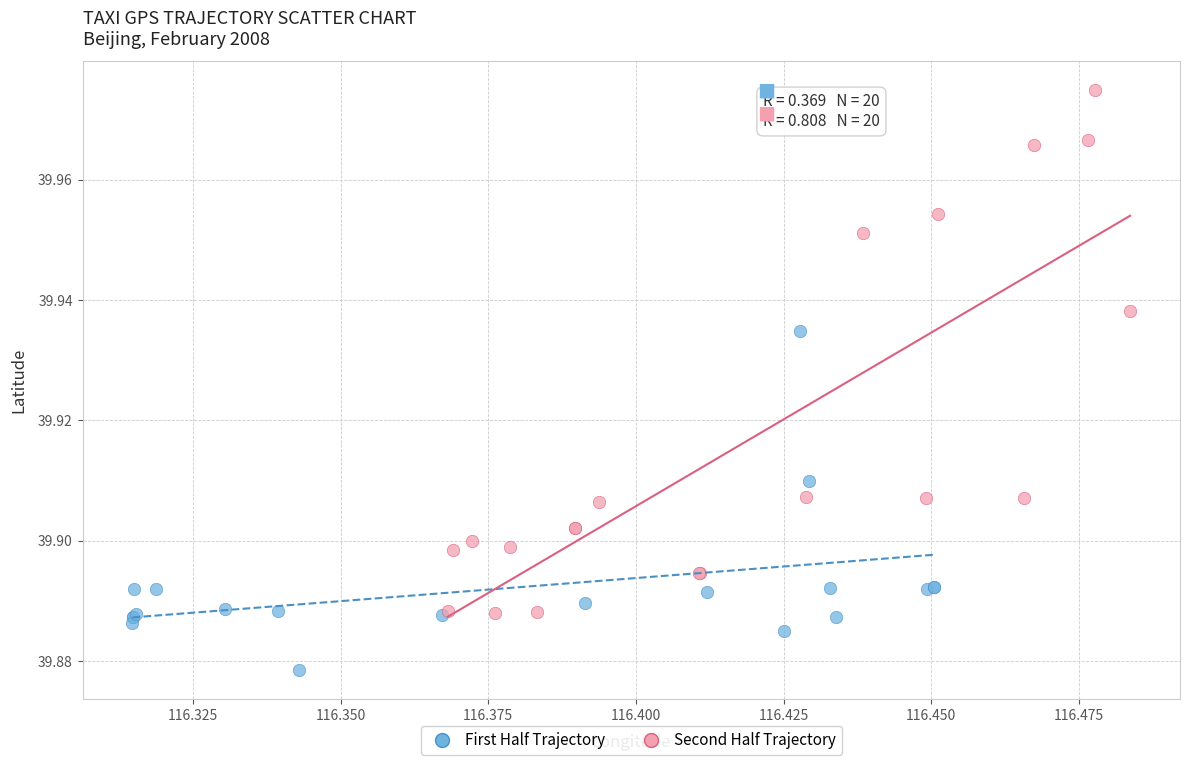

Which series reaches the maximum Y coordinate?

Second Half Trajectory